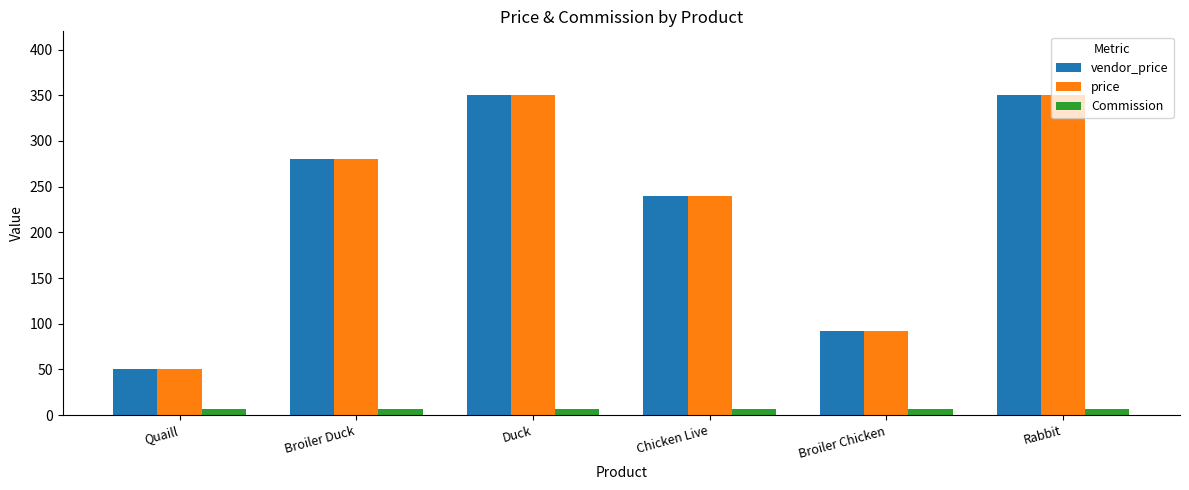

True or false: vendor_price has a value of 171 at Broiler Duck.

False